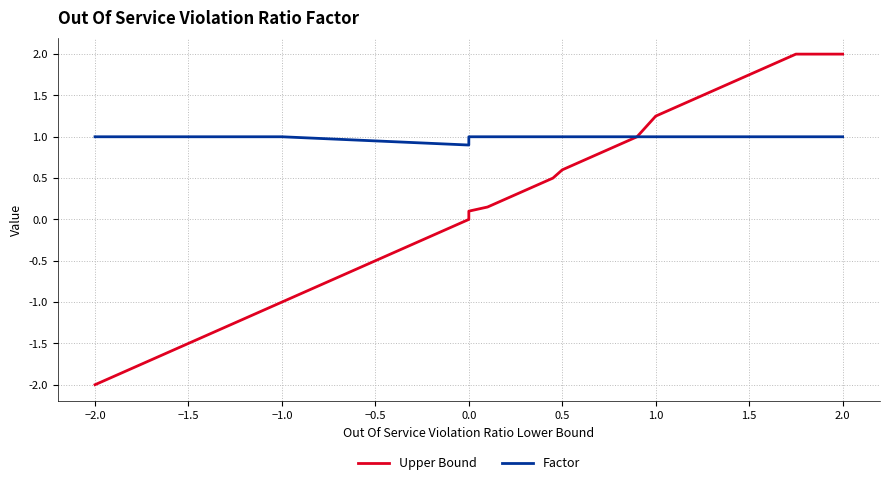

Which series has the largest range (max minus min)?

Upper Bound